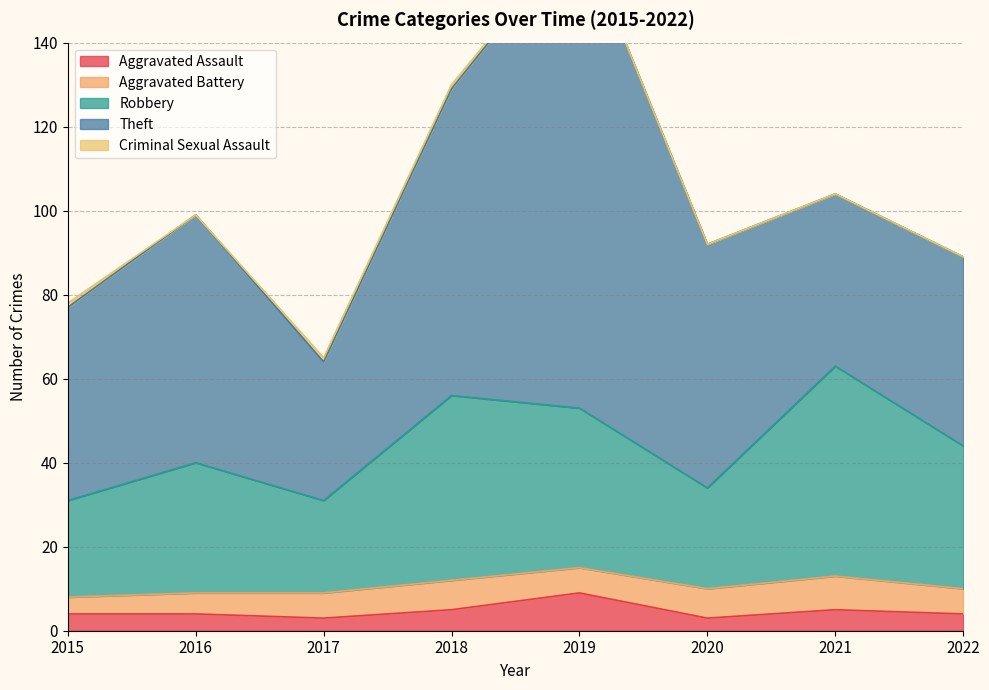

Reading left to right, transcribe all the data shown in this chart.

Aggravated Assault: 4	4	3	5	9	3	5	4
Aggravated Battery: 4	5	6	7	6	7	8	6
Robbery: 23	31	22	44	38	24	50	34
Theft: 46	59	33	73	114	58	41	45
Criminal Sexual Assault: 1	0	1	1	0	0	0	0